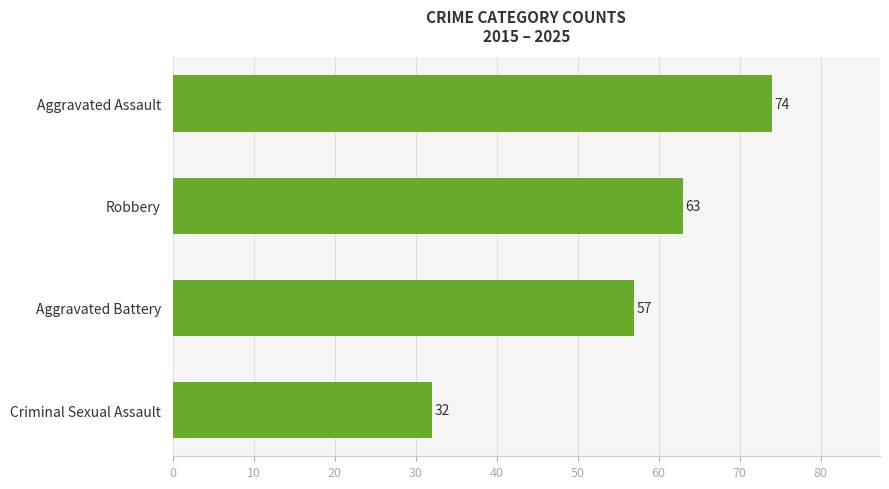

List the labels in order of value, largest first.

Aggravated Assault, Robbery, Aggravated Battery, Criminal Sexual Assault